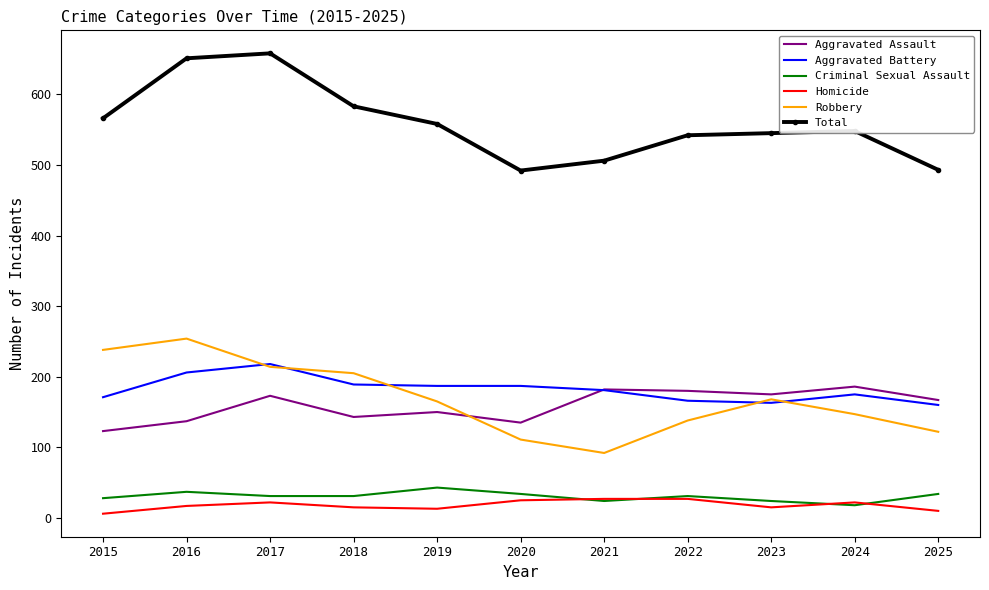

Where does the Aggravated Assault series first go above 167?

2017